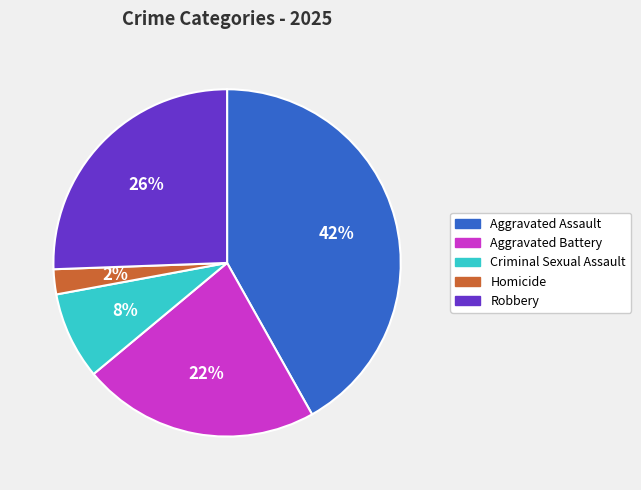

Approximately how many times larger is the value at Aggravated Assault compared to Aggravated Battery?

1.9